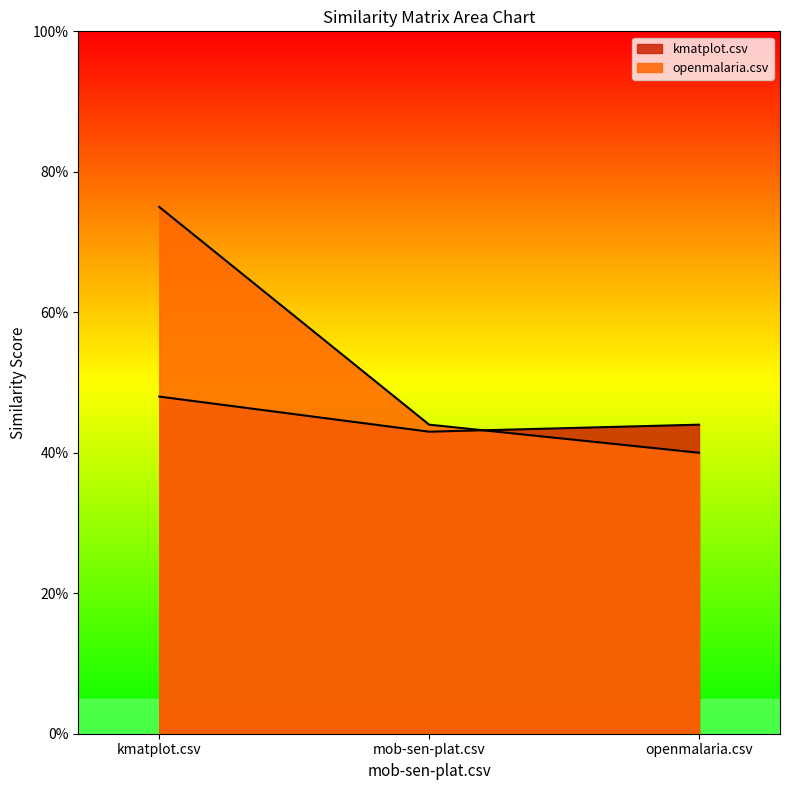

What is the minimum value for openmalaria.csv?

0.4